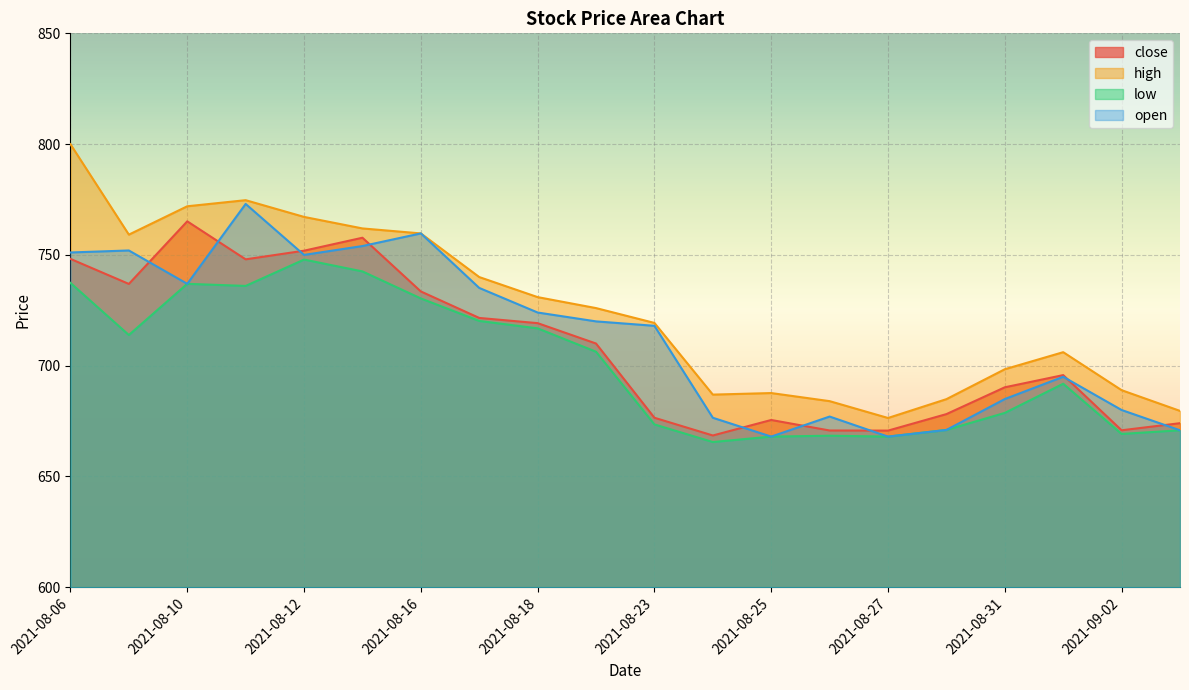

True or false: high has a value of 207.2 at 2021-08-26.

False